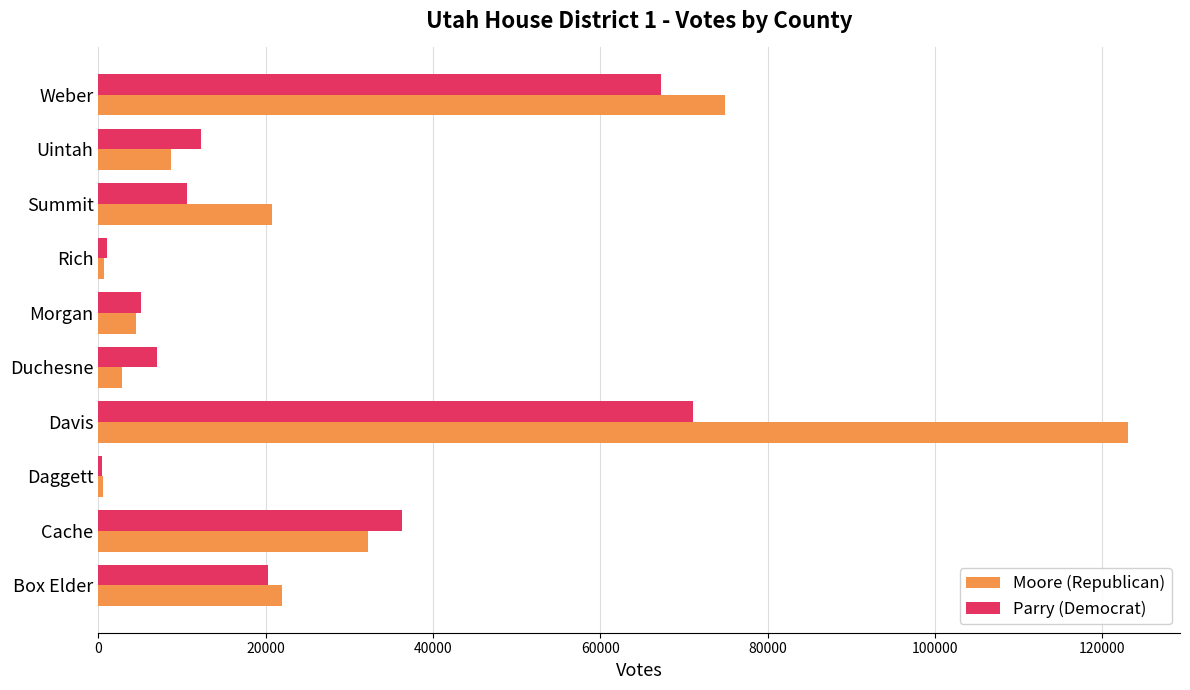

Is it true that Moore (Republican) equals 24894 at Weber?

False